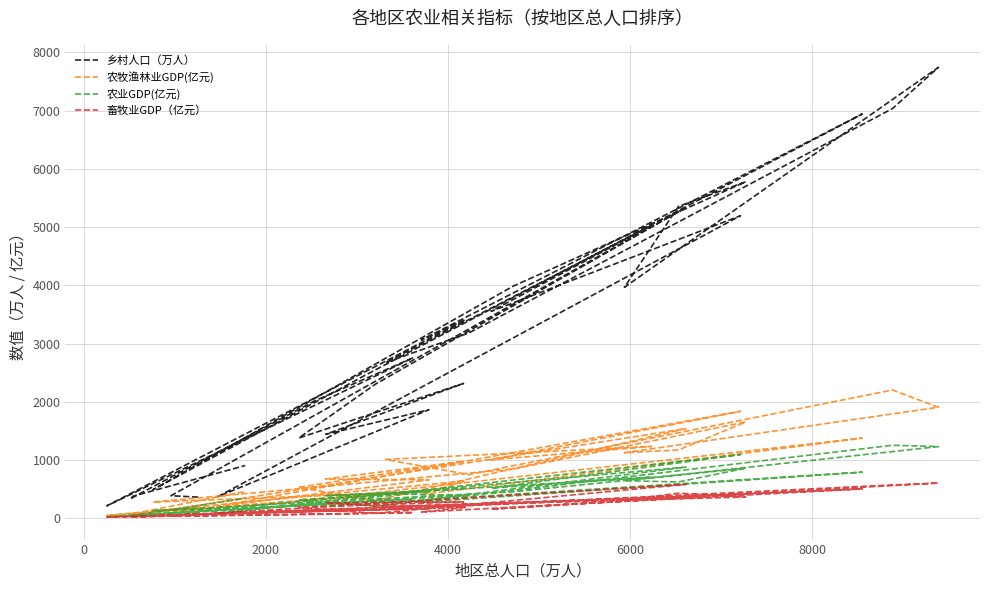

True or false: 农业GDP(亿元) and 畜牧业GDP（亿元） cross at least once.

False